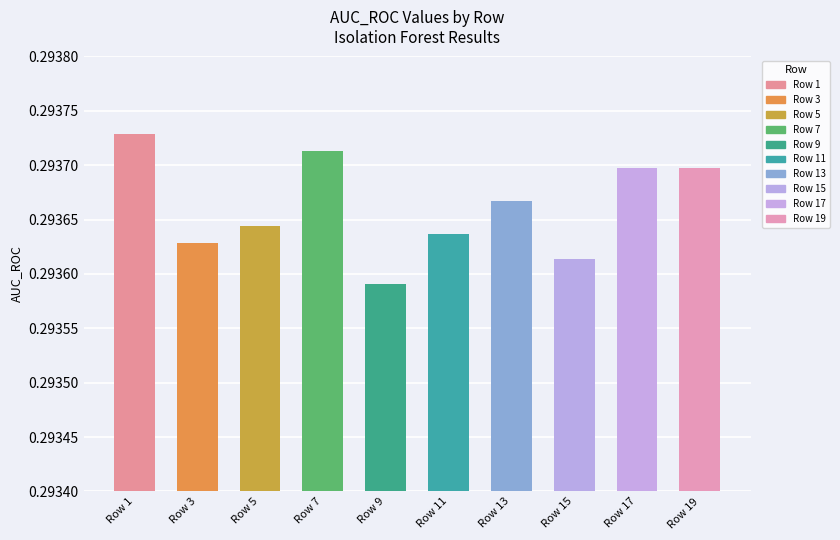

Is it true that the value at Row 13 is 0.1?

False